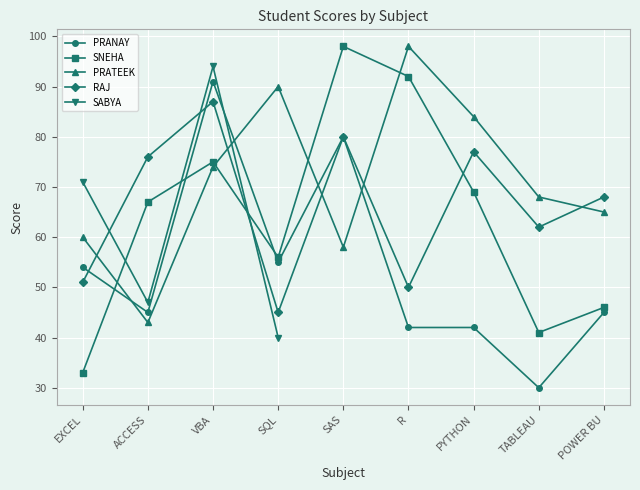

True or false: RAJ and SNEHA intersect in this chart.

True